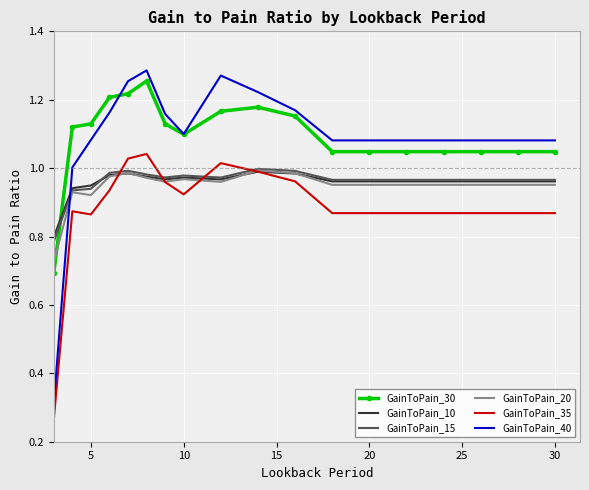

Which series has the largest range (max minus min)?

GainToPain_40